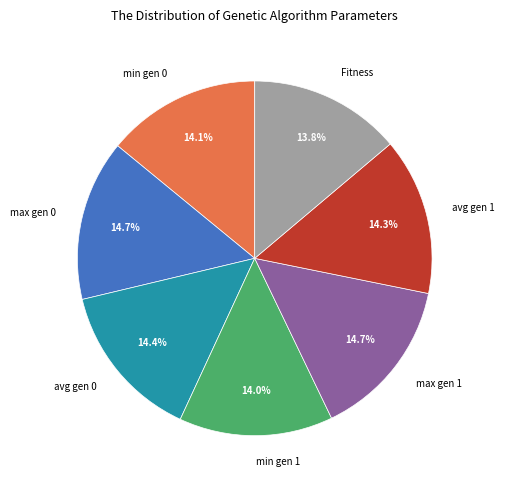

To the nearest percent, what is the combined percentage of Fitness and avg gen 0?

28%